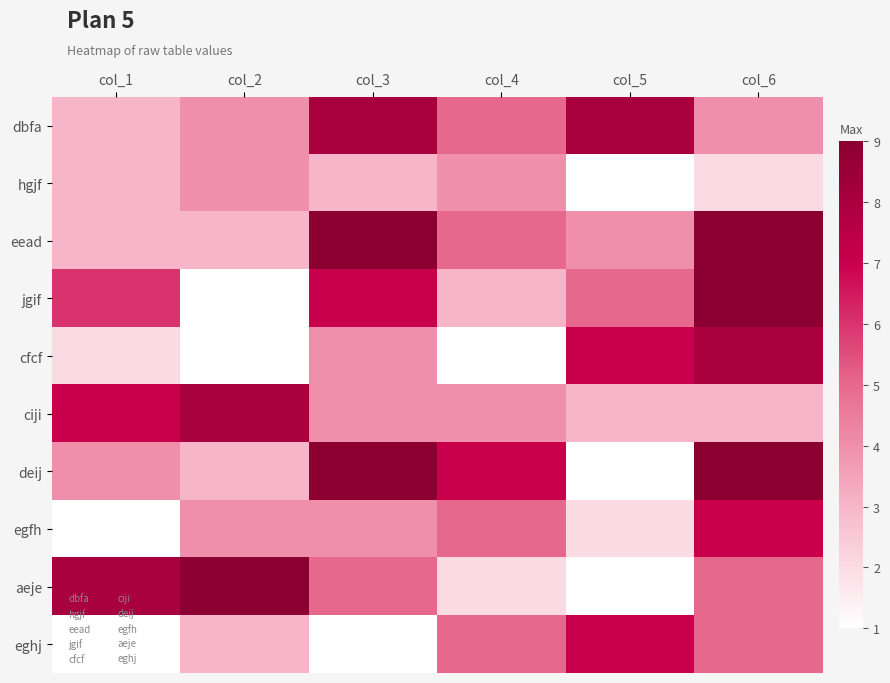

Which series has the largest total across all categories?

eead